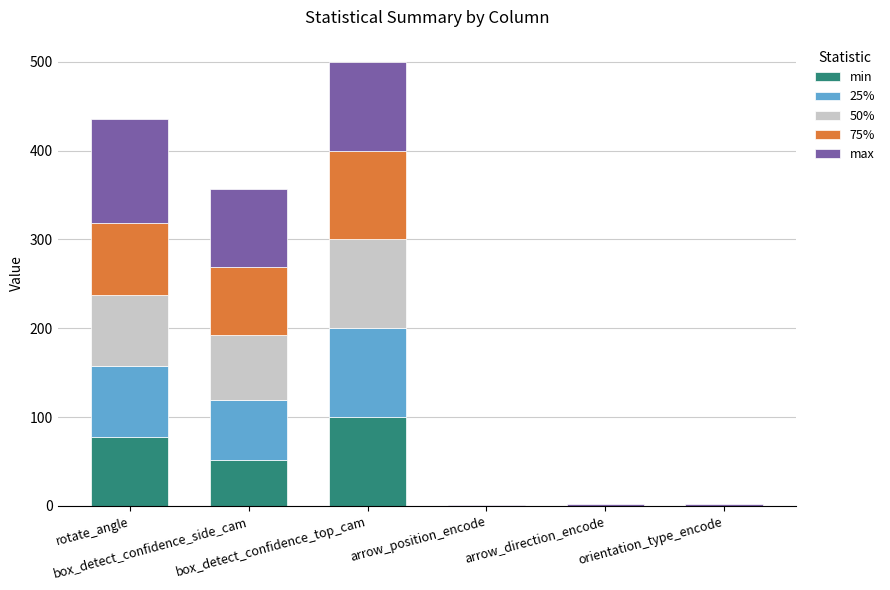

What is the sum of all min values?

228.1